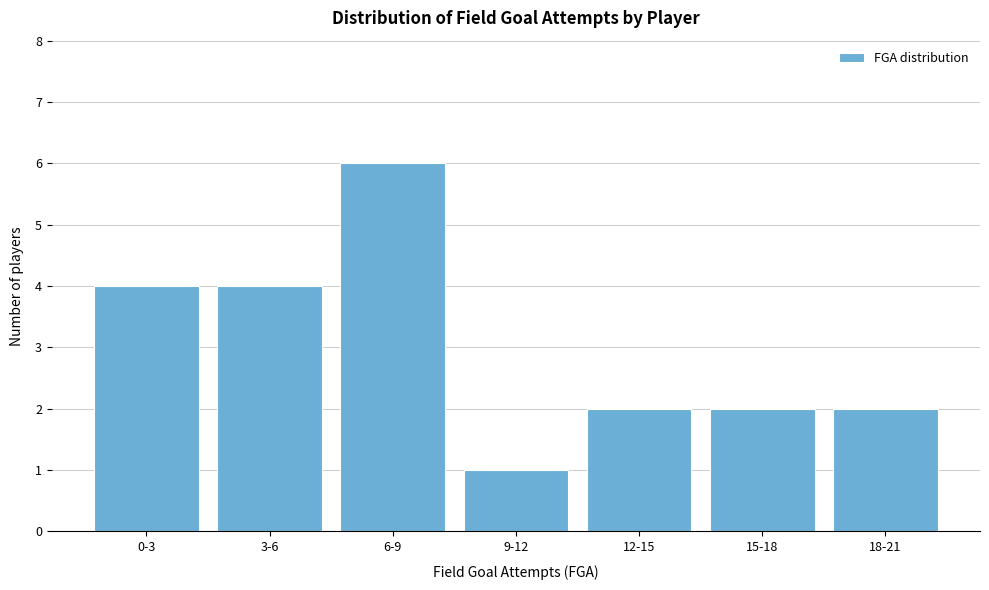

Reading left to right, extract all data points from this chart.

4	4	6	1	2	2	2